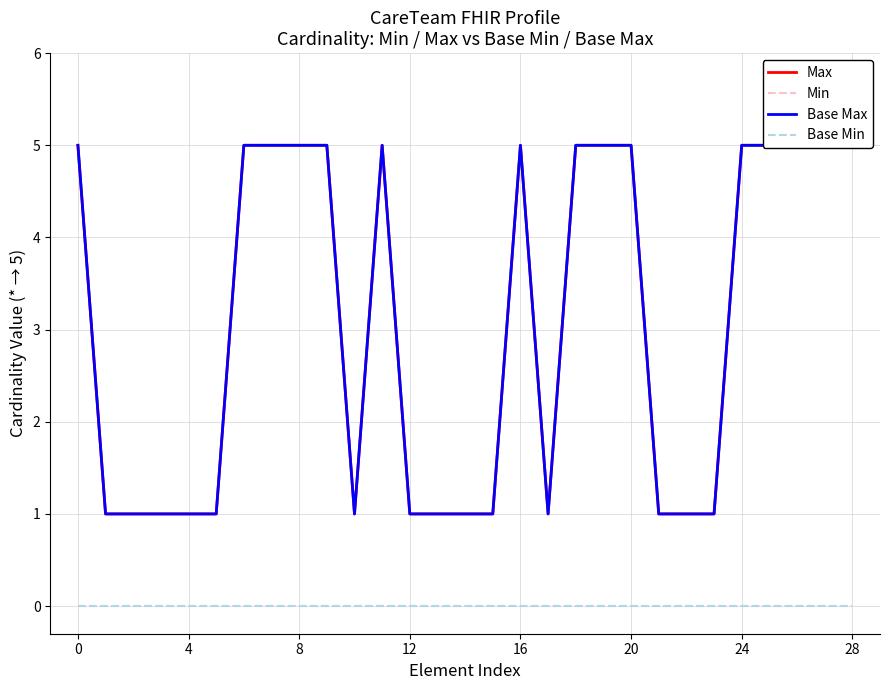

True or false: Min and Base Min cross at least once.

False